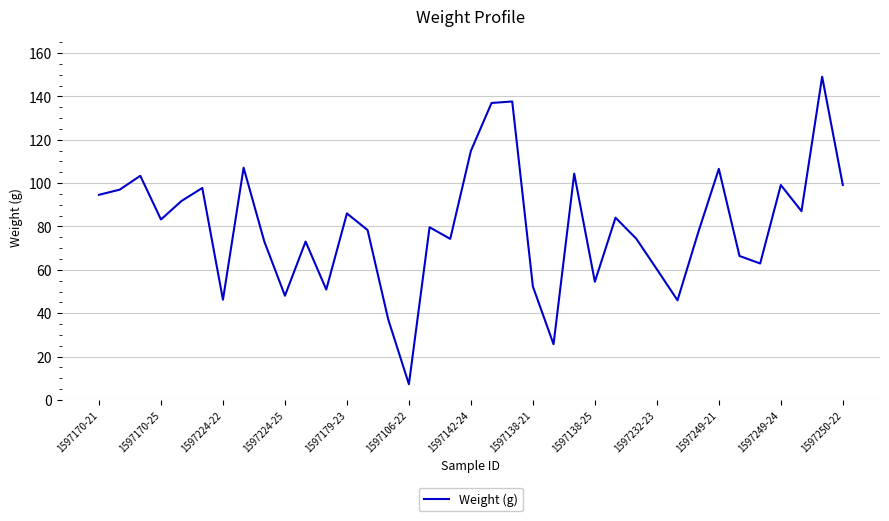

Does the chart display data point markers on the line(s)?

No